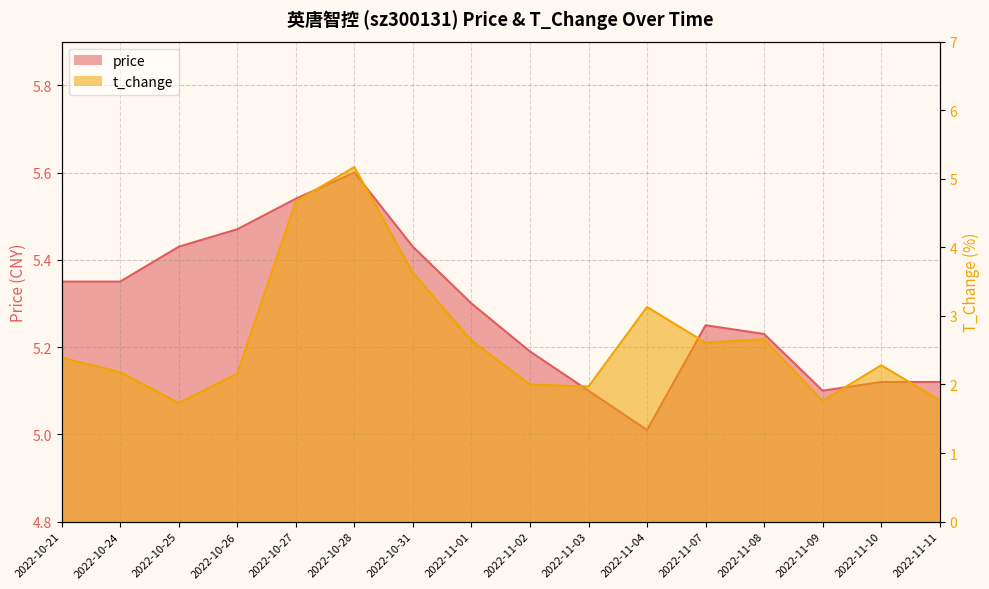

Which series has the widest spread of values?

t_change